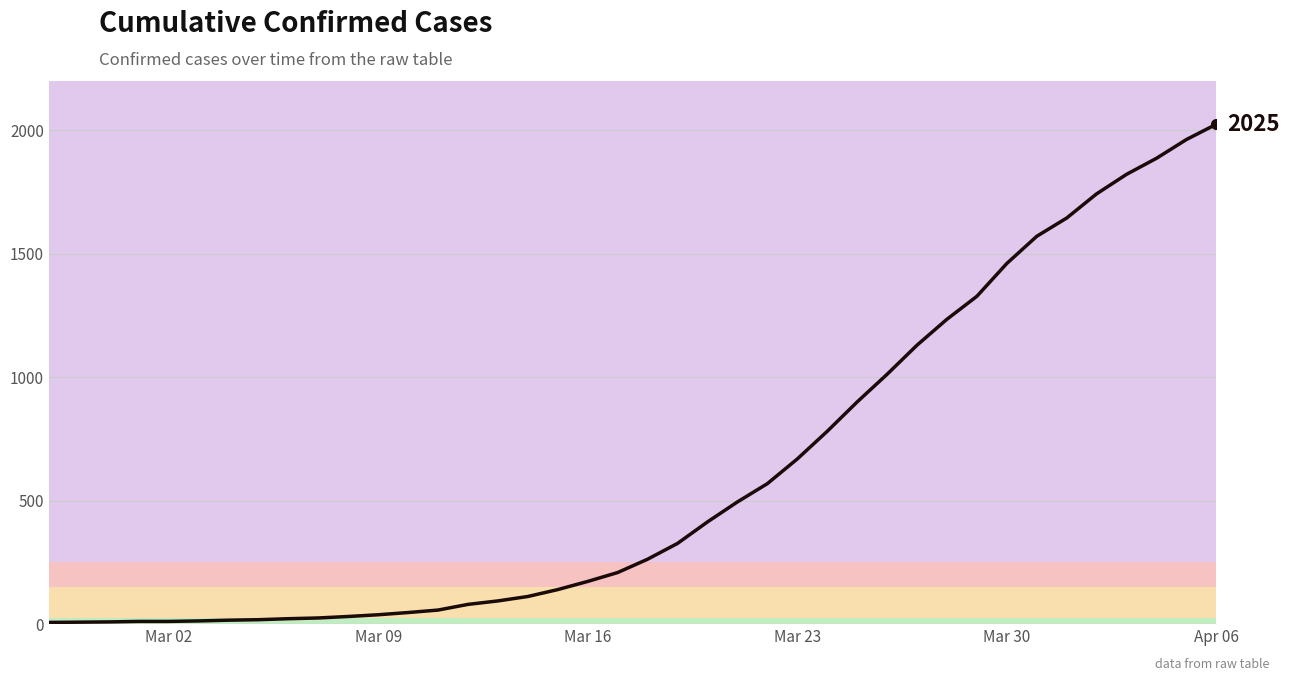

What is the maximum value shown in the chart?

2025